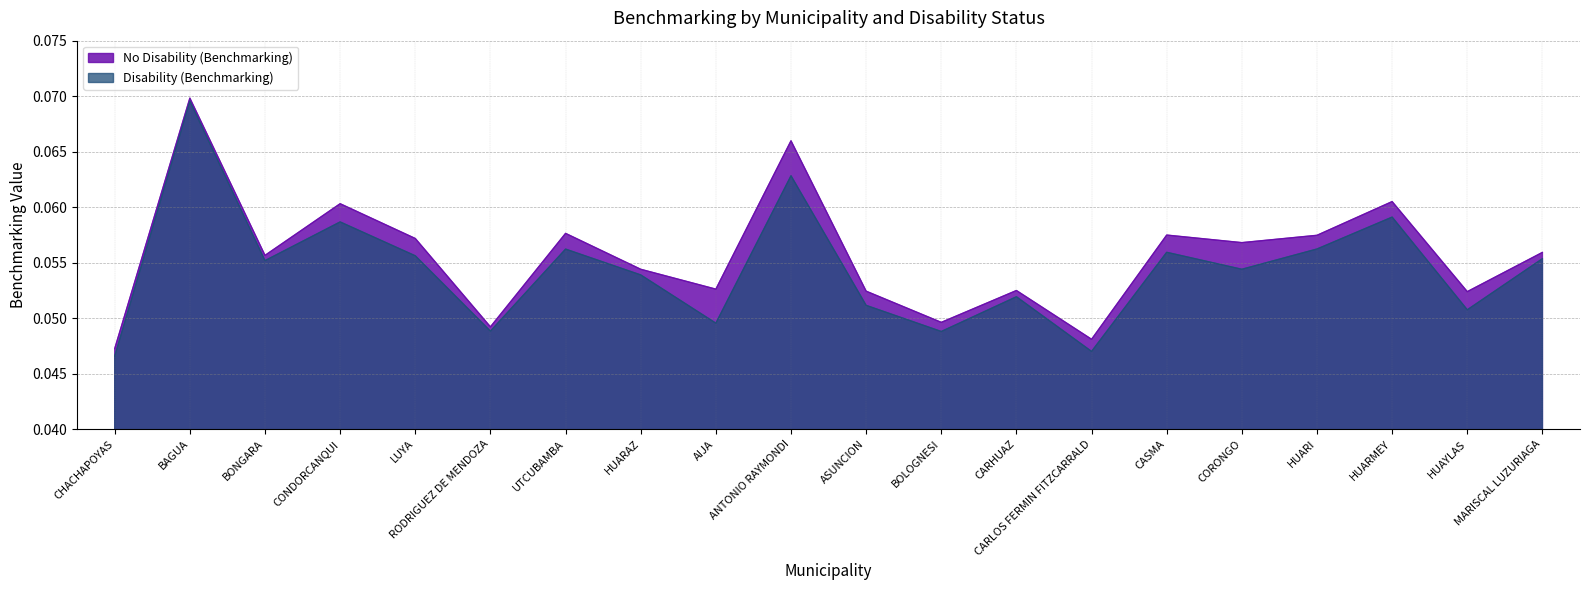

True or false: No Disability (Benchmarking) and Disability (Benchmarking) cross at least once.

False